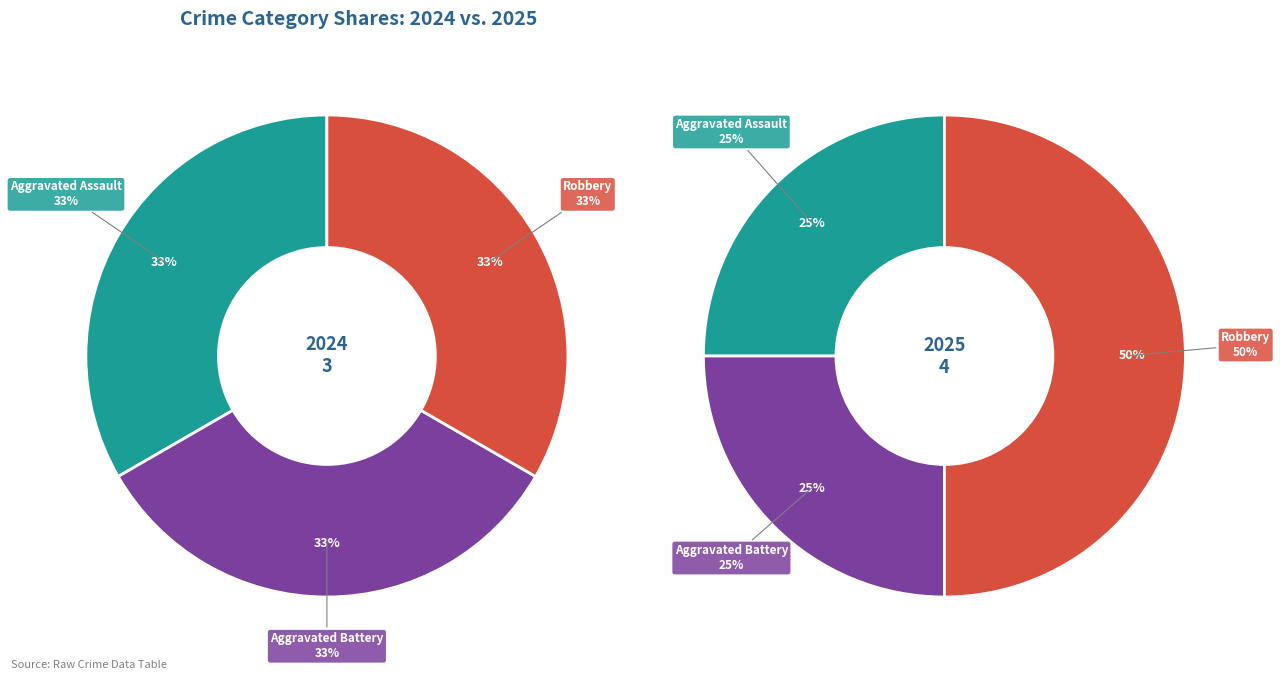

To the nearest percent, what is the difference between the Aggravated Battery and Robbery slice percentages?

12%